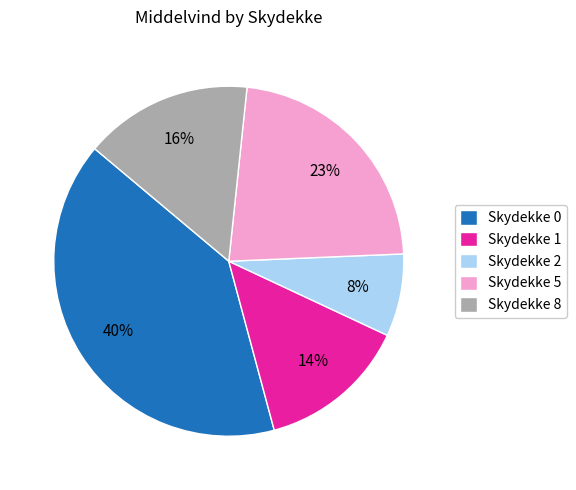

What is the smallest slice in the pie chart?

Skydekke 2